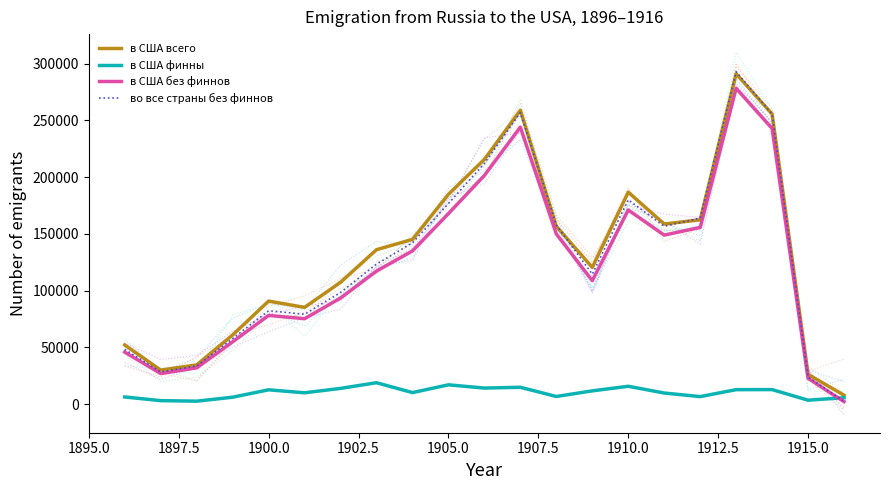

Is this an area chart (filled region under the line)?

No